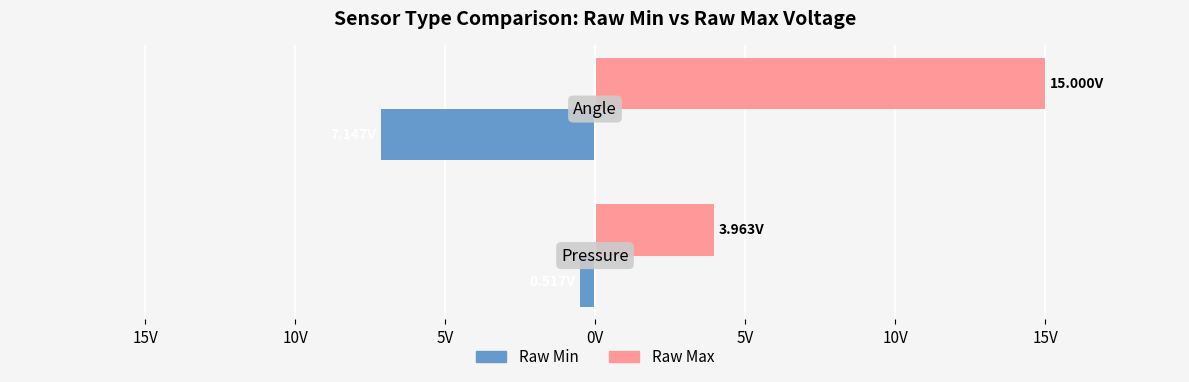

What are all the series names shown in the legend?

Raw Min, Raw Max